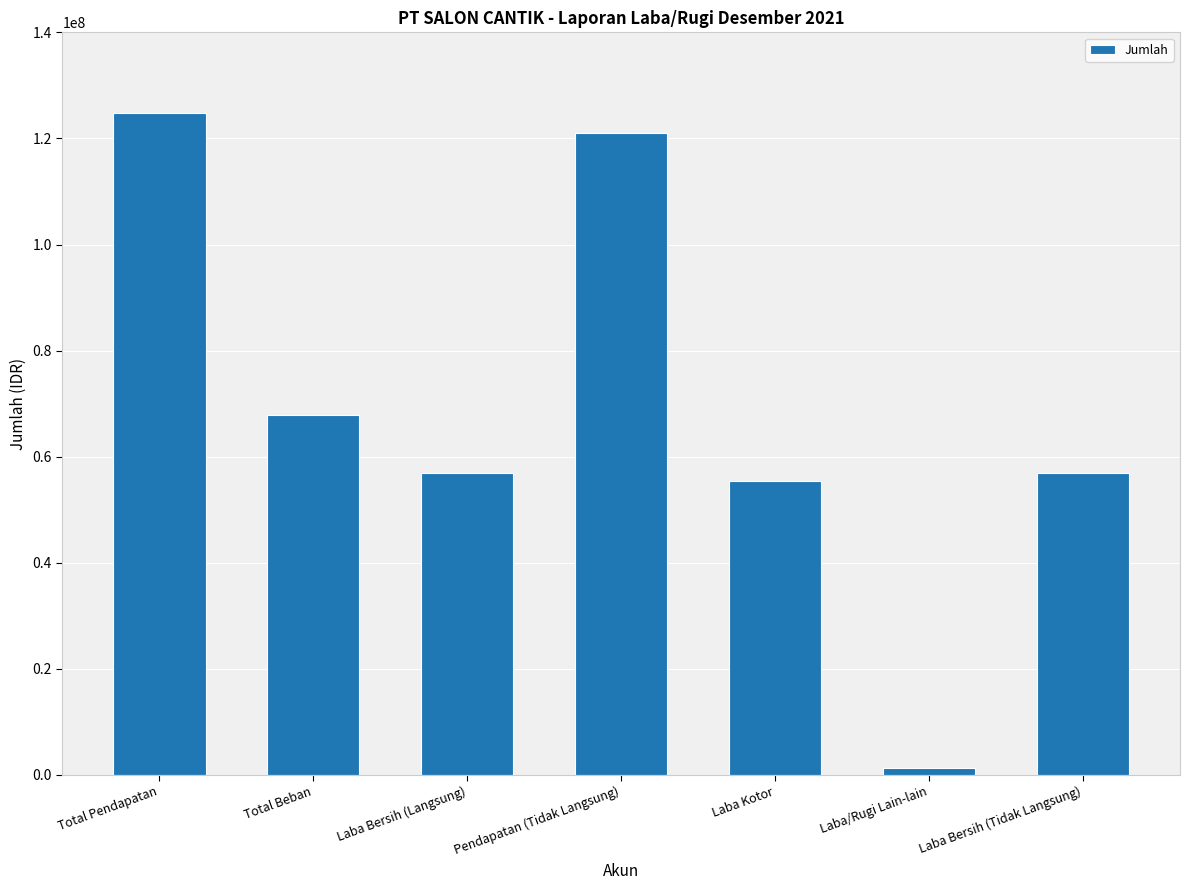

Which label corresponds to the smallest value in the chart?

Laba/Rugi Lain-lain